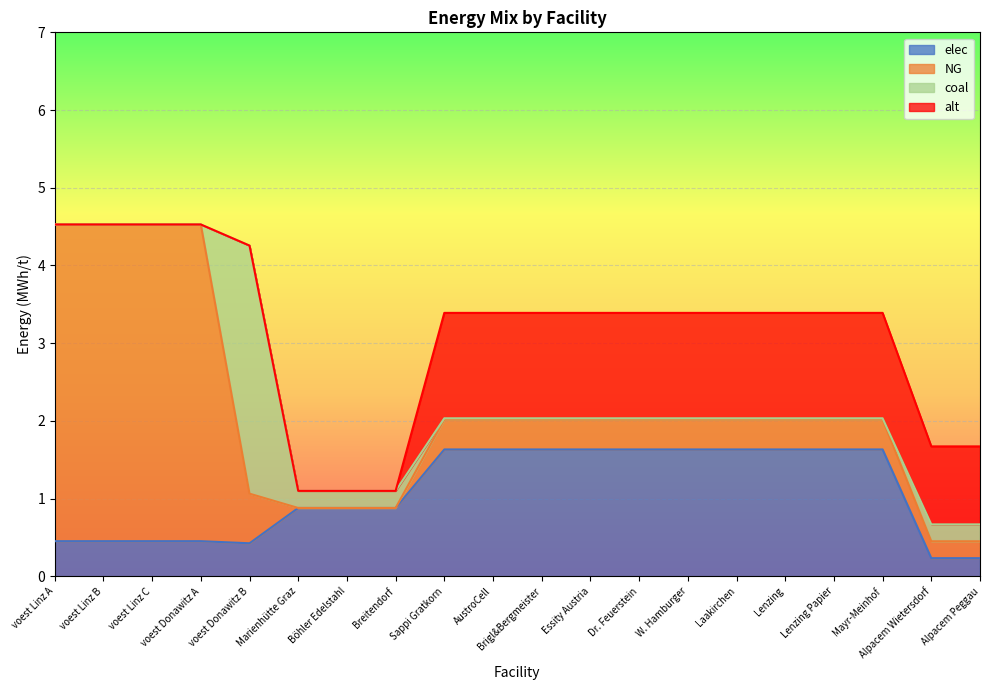

Does the chart display data point markers on the line(s)?

No